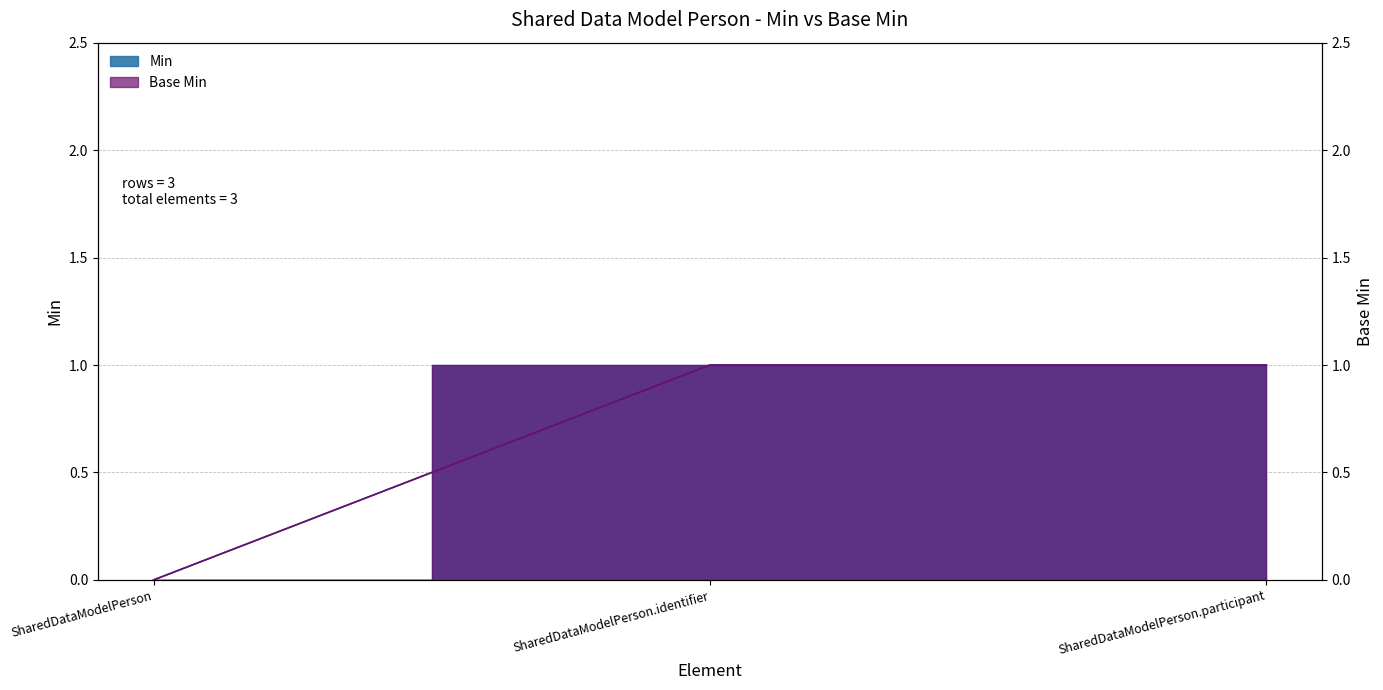

Which series has the largest range (max minus min)?

Min